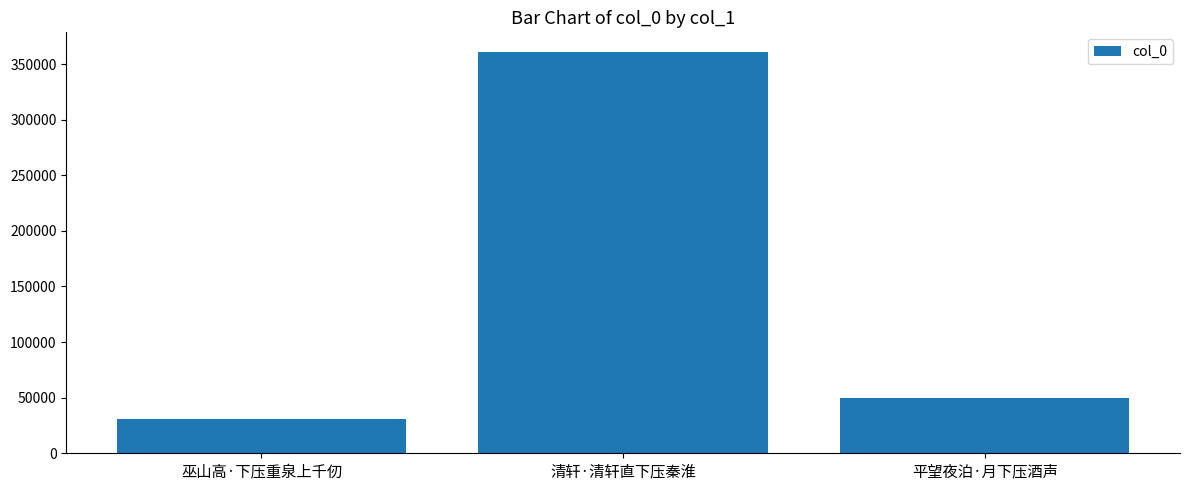

Reading right to left, transcribe all the data shown in this chart.

平望夜泊·月下压酒声=49863	清轩·清轩直下压秦淮=360536	巫山高·下压重泉上千仞=30380